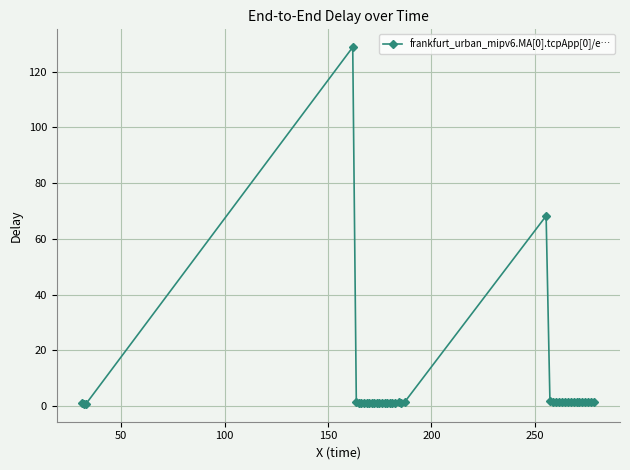

What is the sum of all values?

244.7